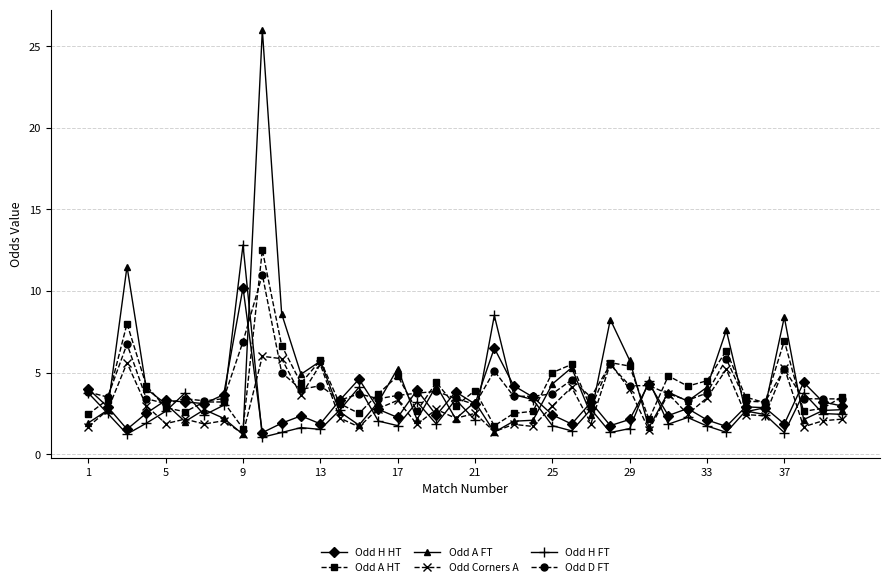

How many distinct data groups are displayed?

6